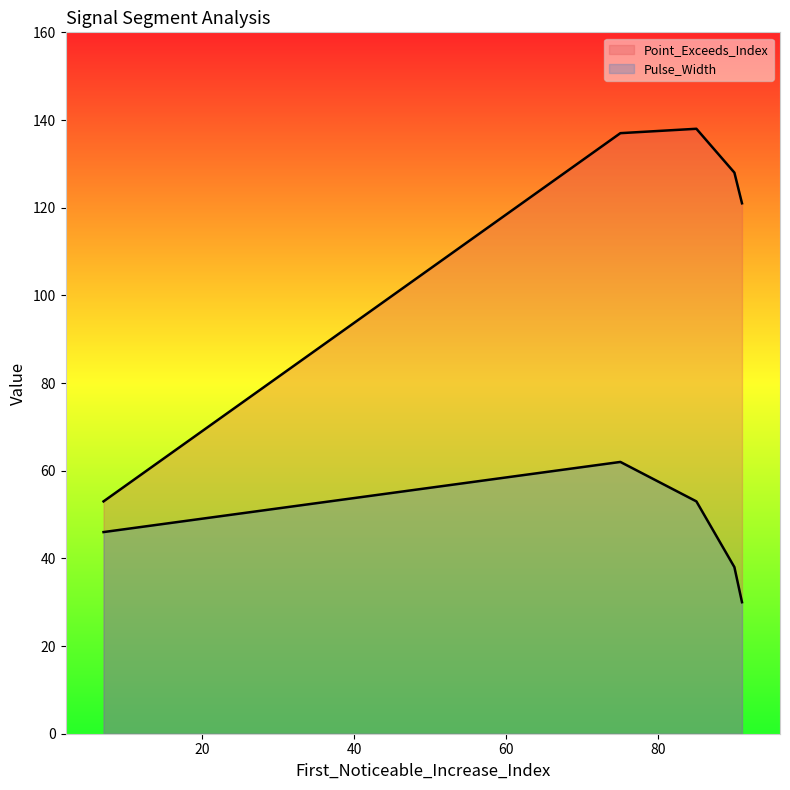

Does the chart display data point markers on the line(s)?

No